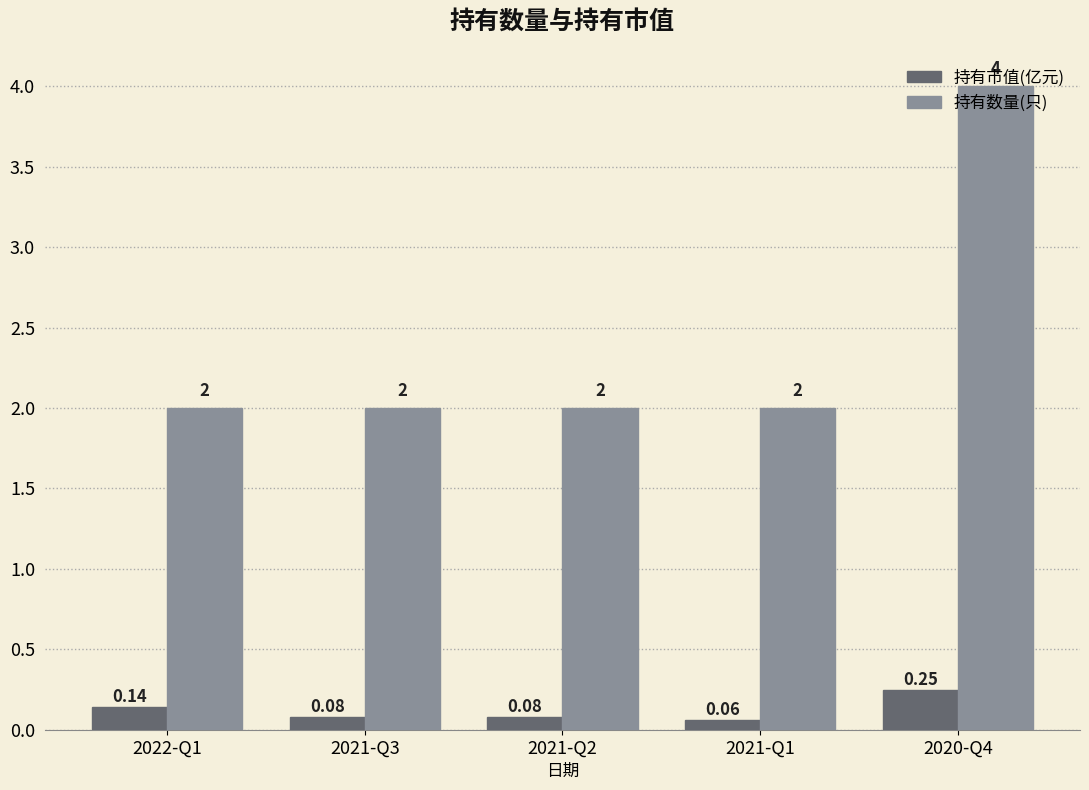

At 2021-Q3, list the series in order from largest to smallest.

持有数量(只), 持有市值(亿元)